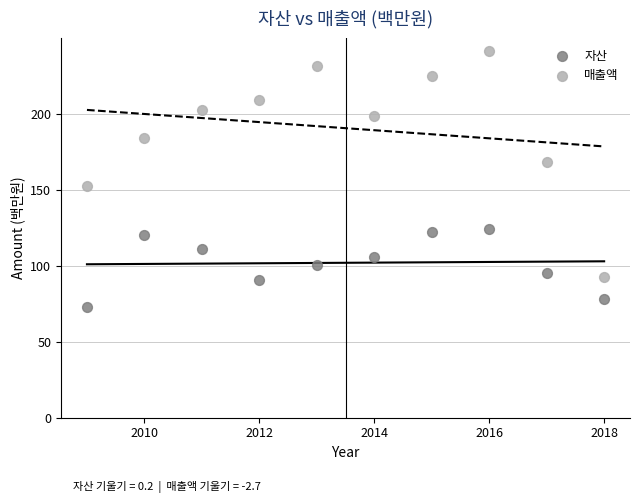

Which series reaches the minimum Y coordinate?

자산